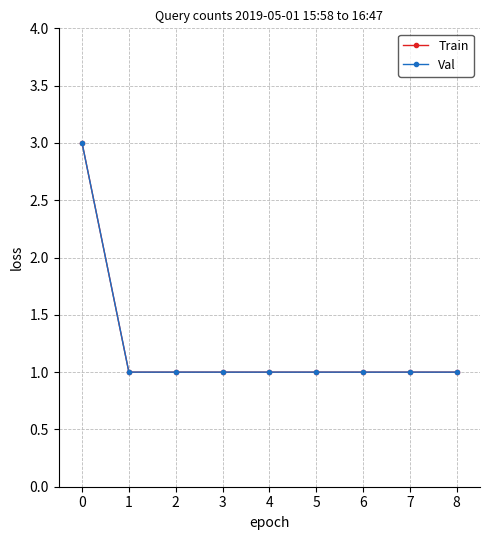

List the series in order of their peak value, highest first.

Train, Val